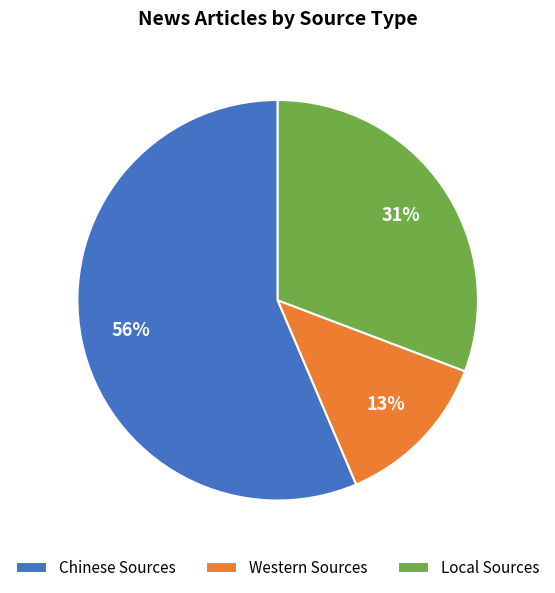

To the nearest percent, what portion does Local Sources represent?

31%